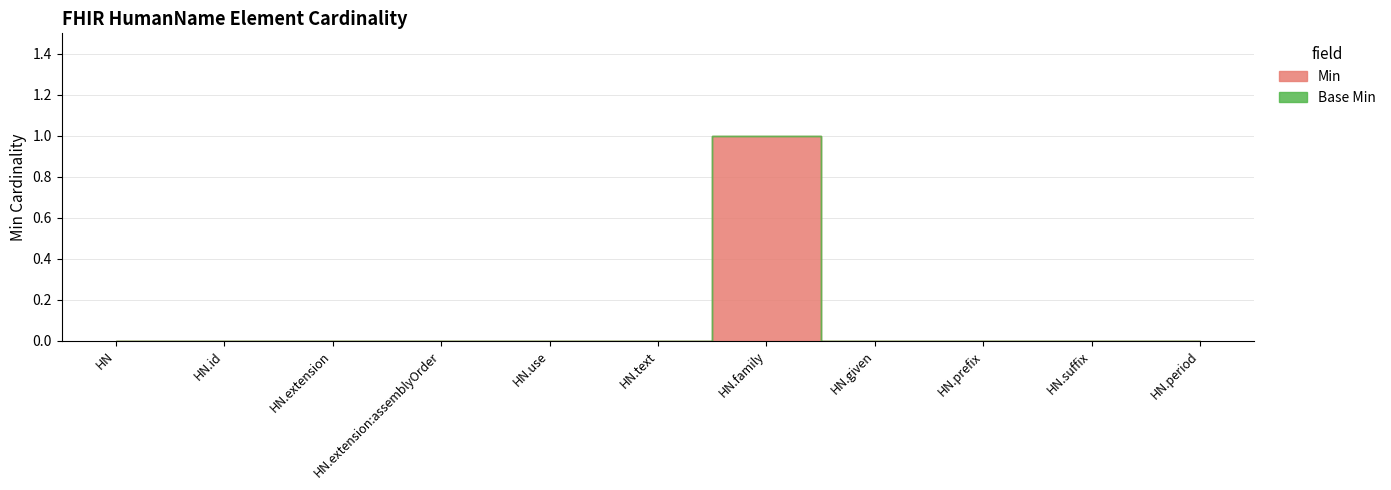

Between HumanName.extension and HumanName.prefix, which series saw the biggest shift?

Min